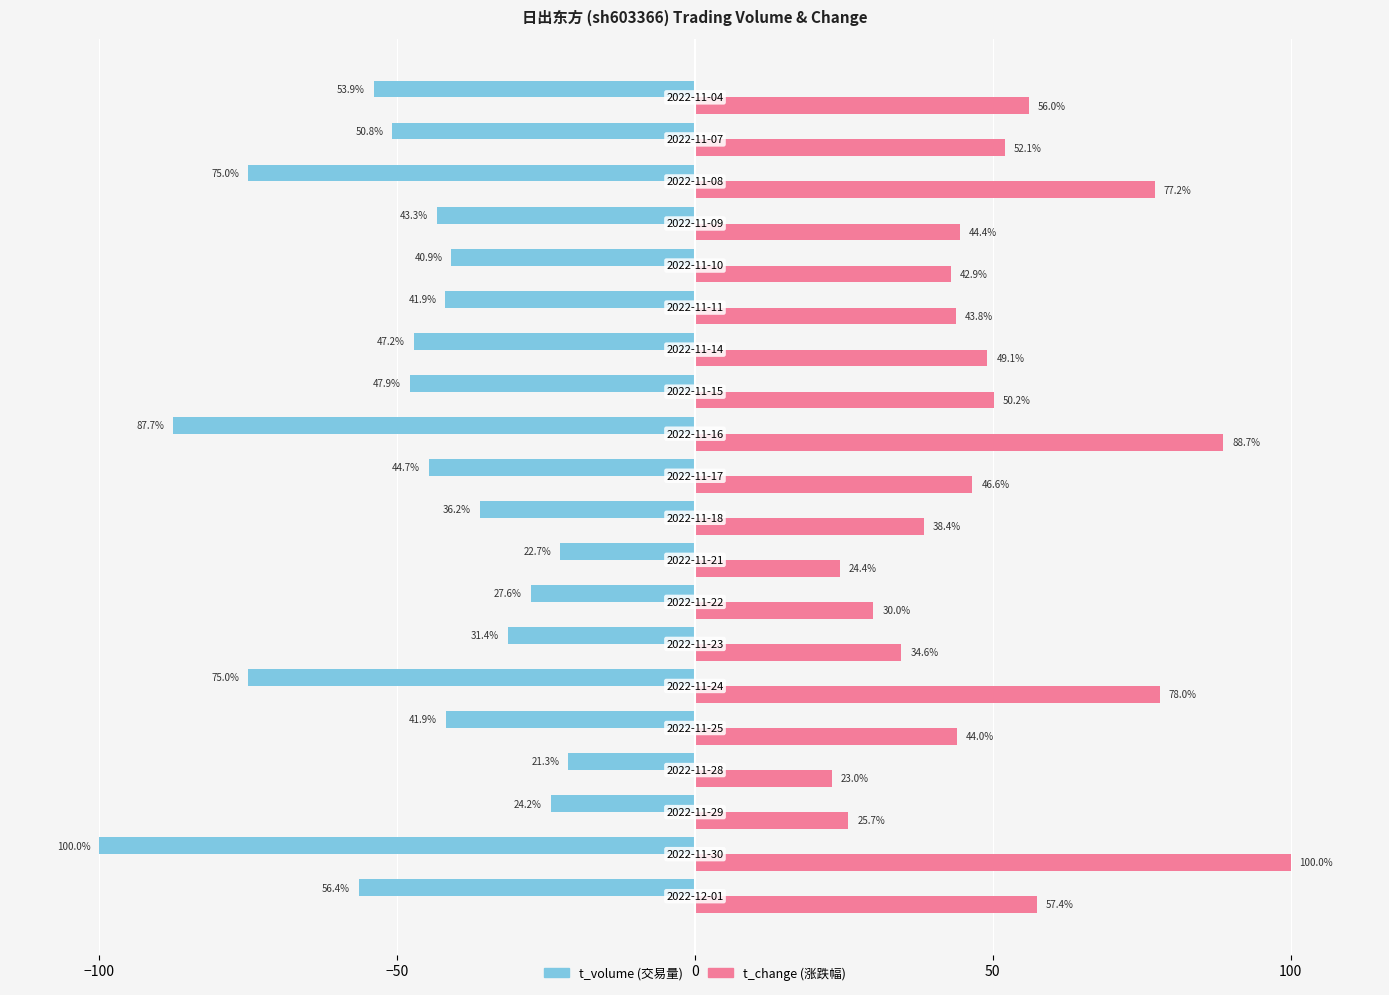

What is the minimum value shown in the chart?

-100.0